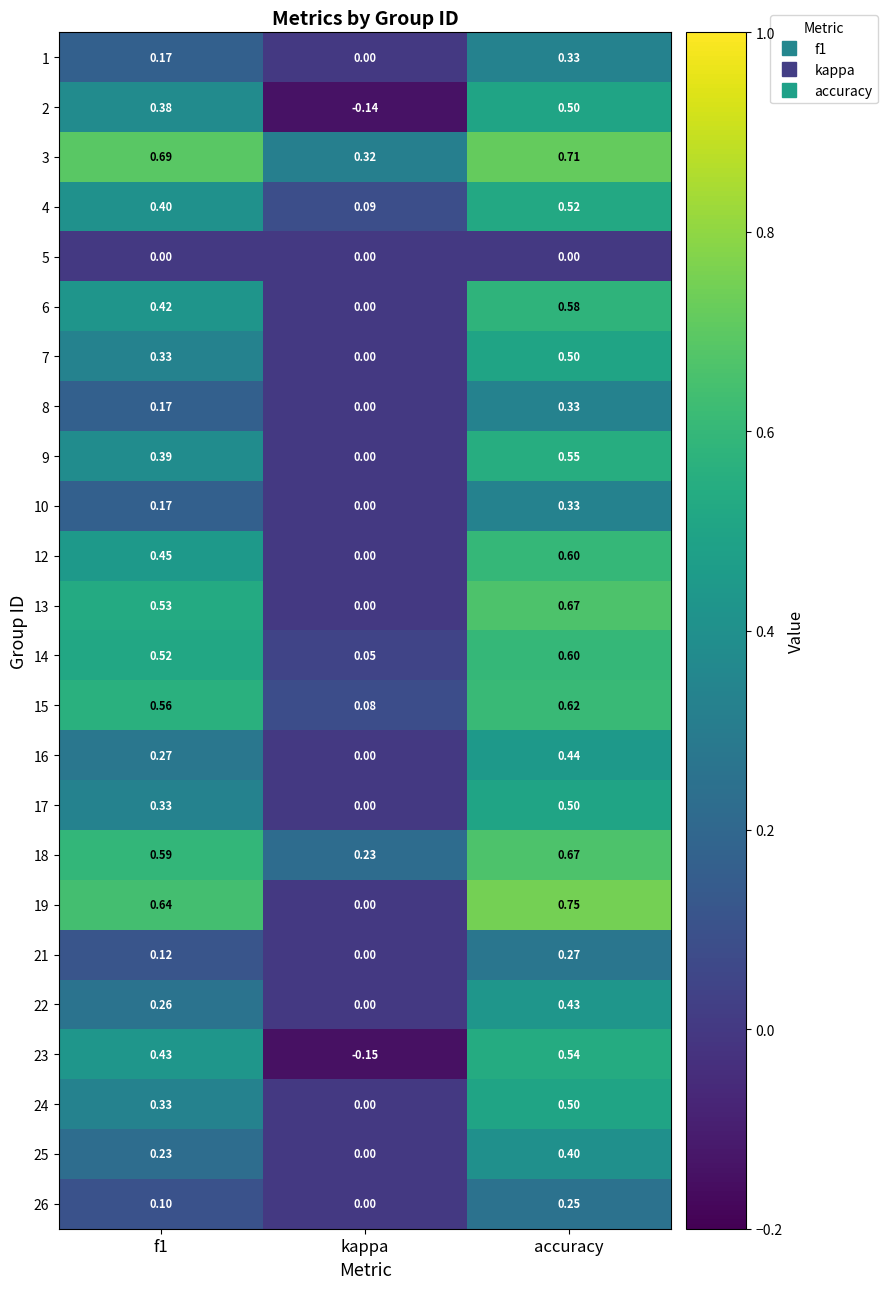

At which label does 22 reach its minimum?

kappa